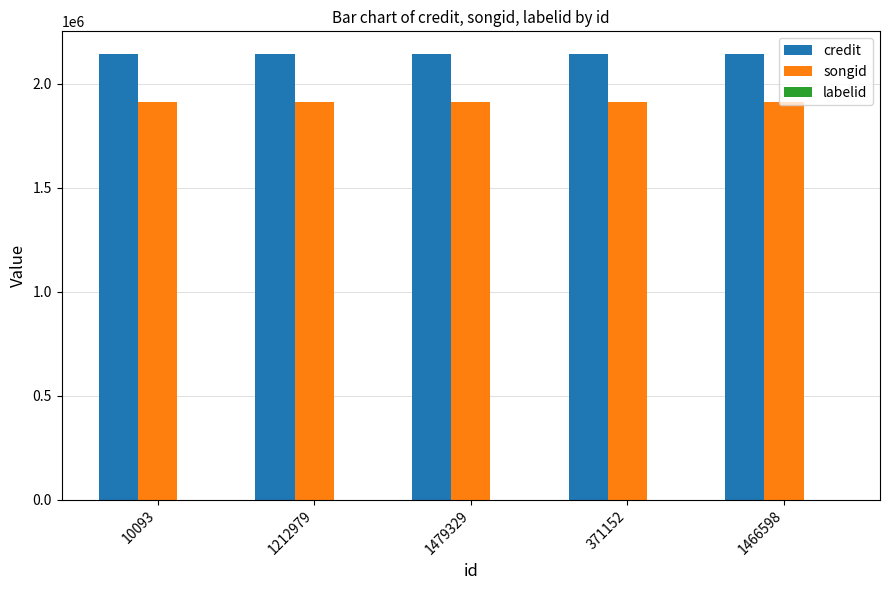

What is the average value of the songid series?

1912937